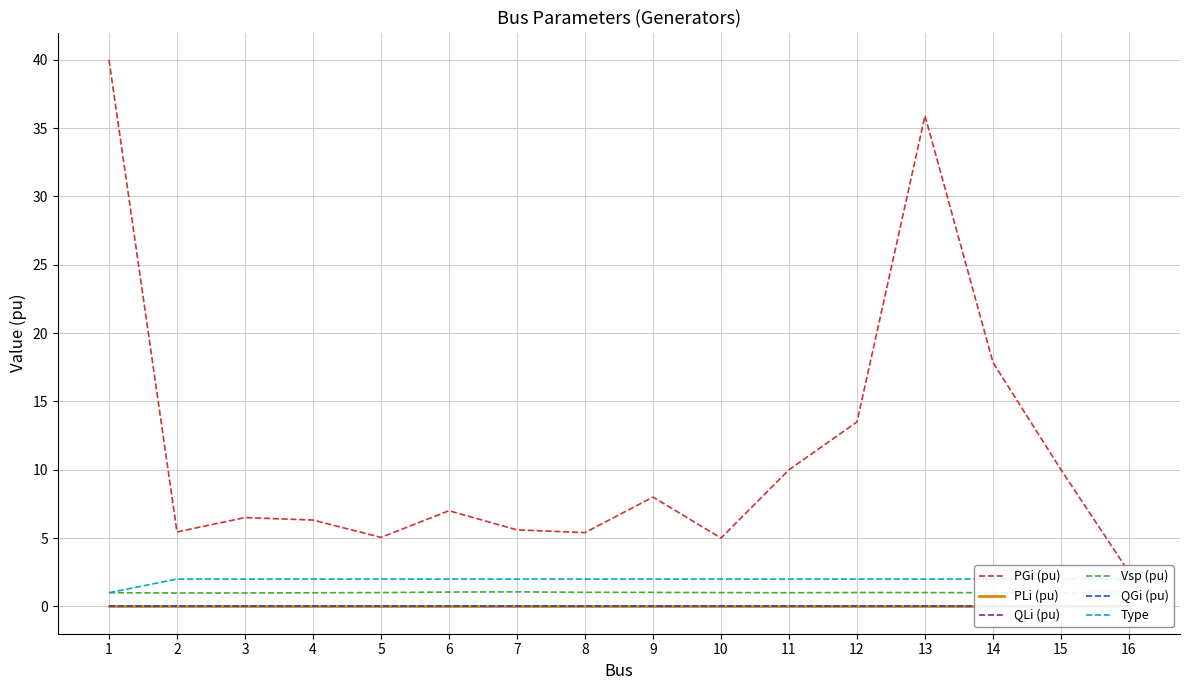

Which series has the widest spread of values?

PGi (pu)